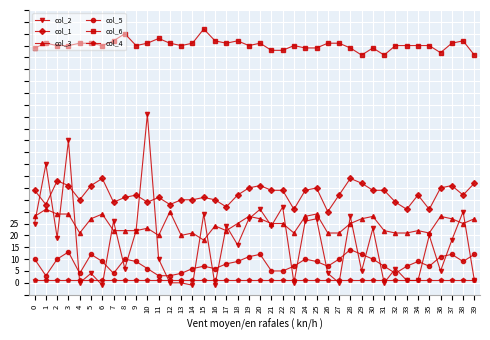

Is this an area chart (filled region under the line)?

No